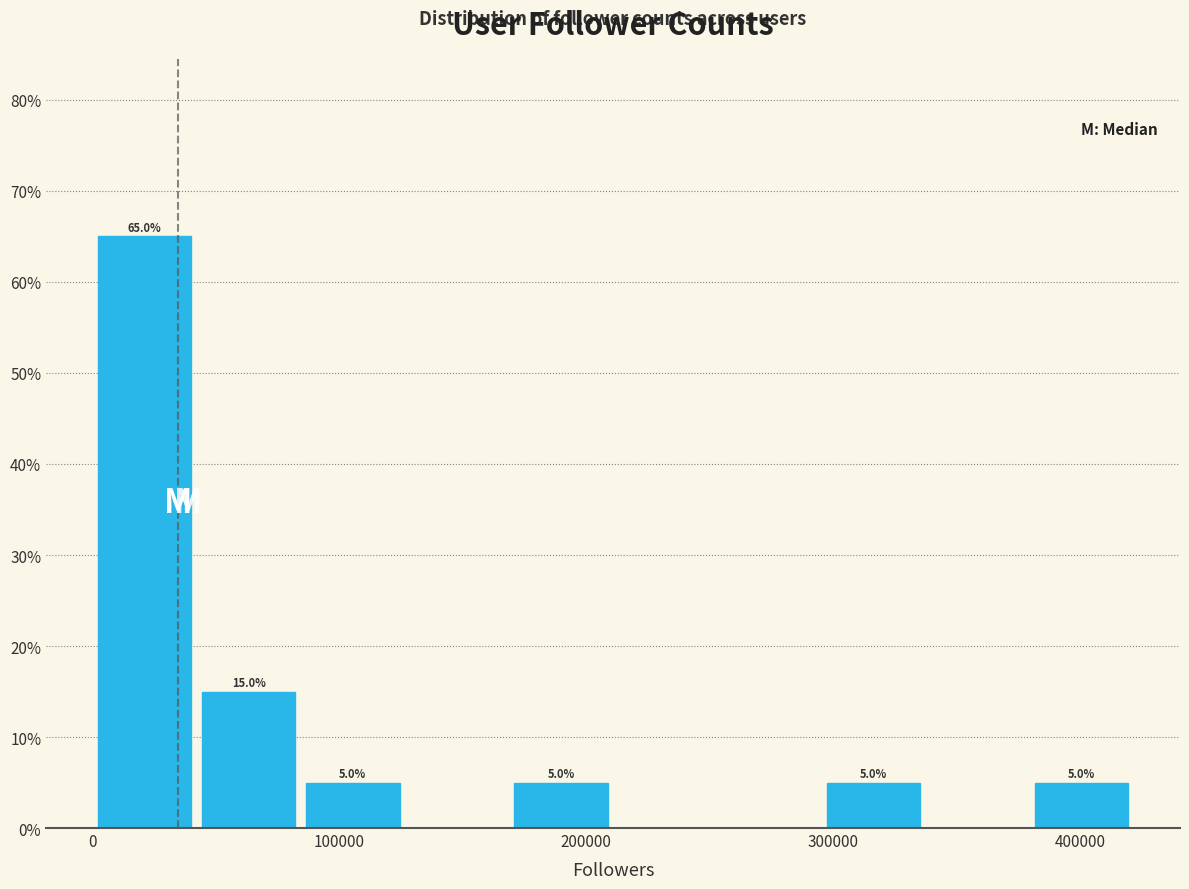

Over which range of the x-axis is the bar tallest?

0 to 40000